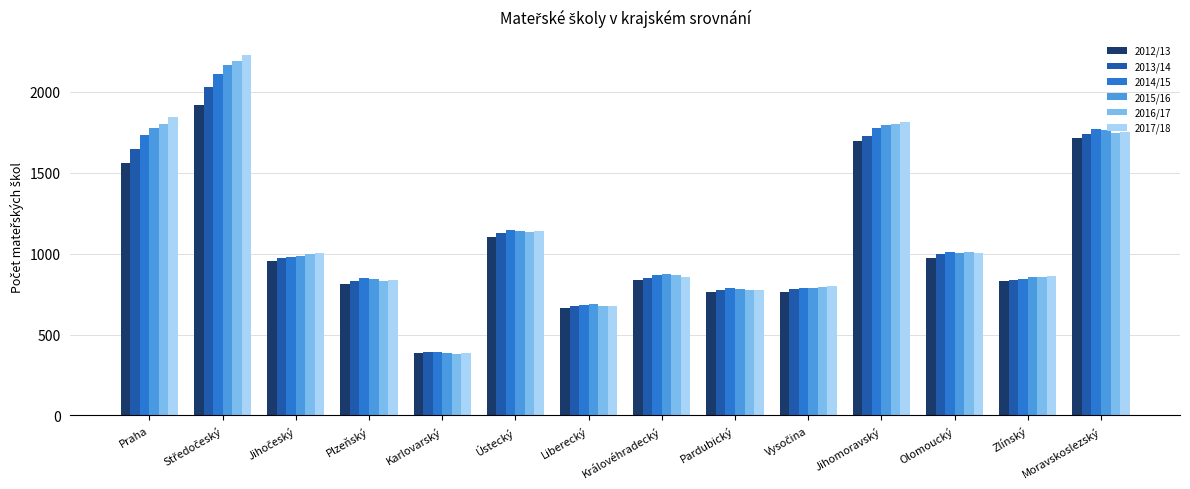

Which label corresponds to the smallest value in the chart?

Karlovarský